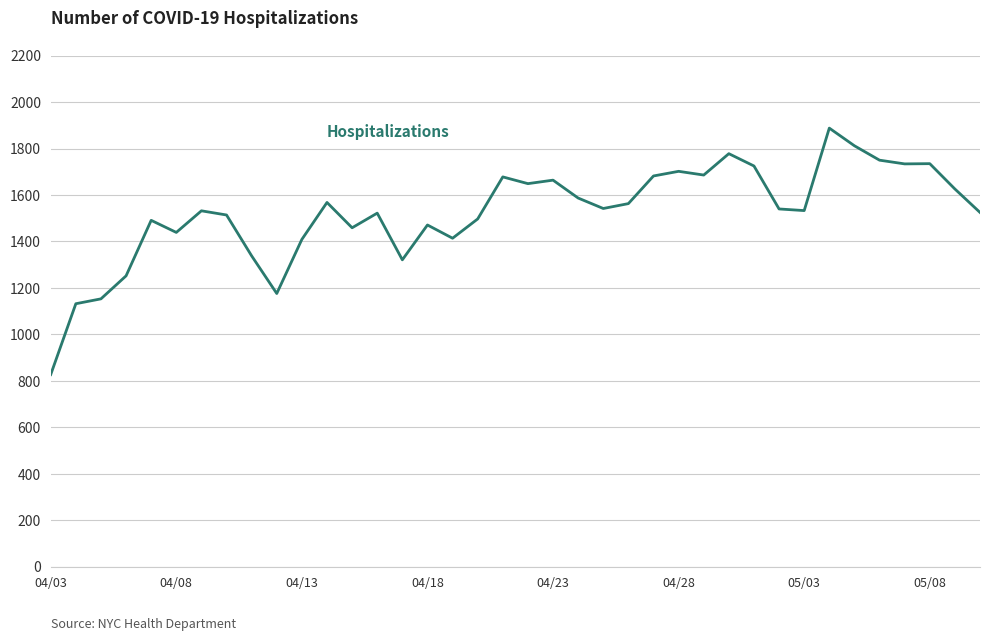

What is the maximum value shown in the chart?

1888